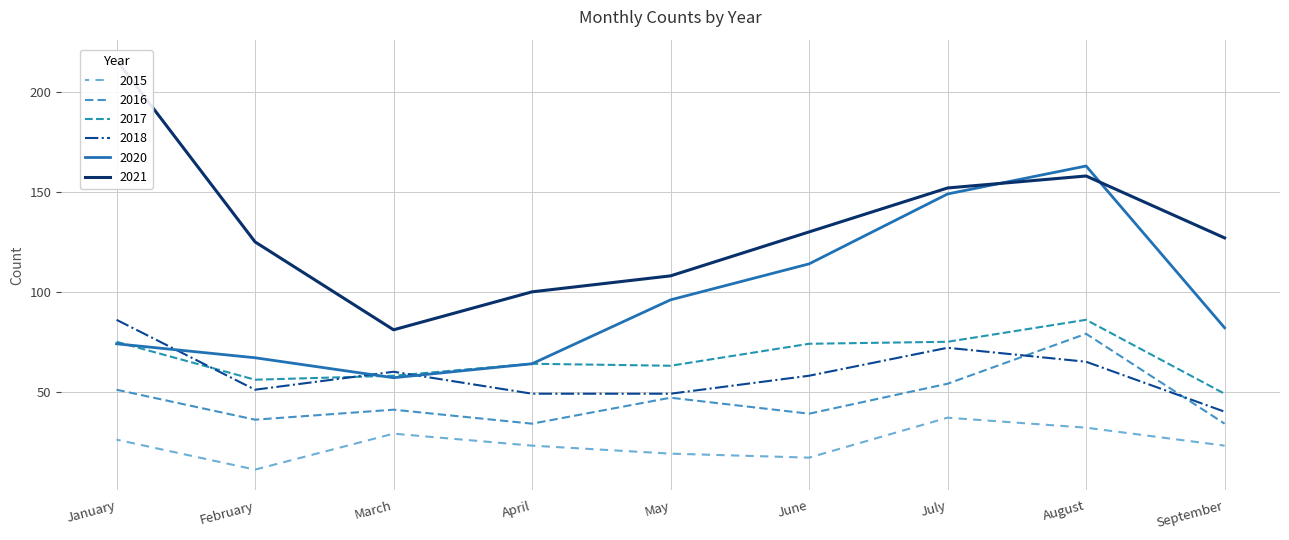

What is the sum of all 2020 values?

866